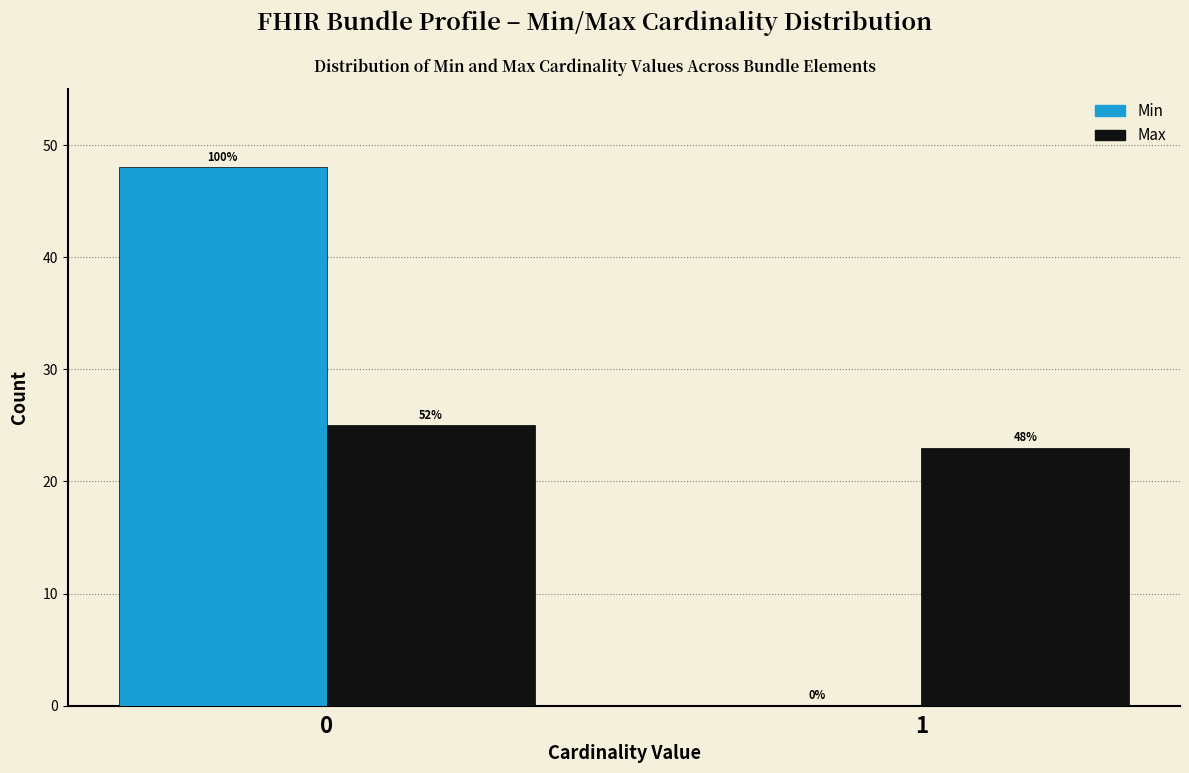

Reading left to right, extract all data points from this chart.

Min: 0=48	1=0
Max: 0=25	1=23